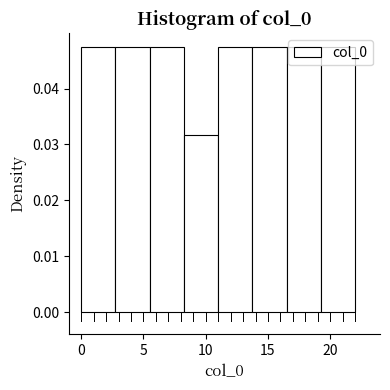

Reading left to right, transcribe this chart: for each bar, give the range it covers on the x-axis and its height. Neither the bar edges nor the heights are printed on the chart, so give them approximately, as read against the axes.

0.00 to 2.75: 0.047
2.75 to 5.50: 0.047
5.50 to 8.25: 0.047
8.25 to 11.00: 0.032
11.00 to 13.75: 0.047
13.75 to 16.50: 0.047
16.50 to 19.25: 0.047
19.25 to 22.00: 0.047